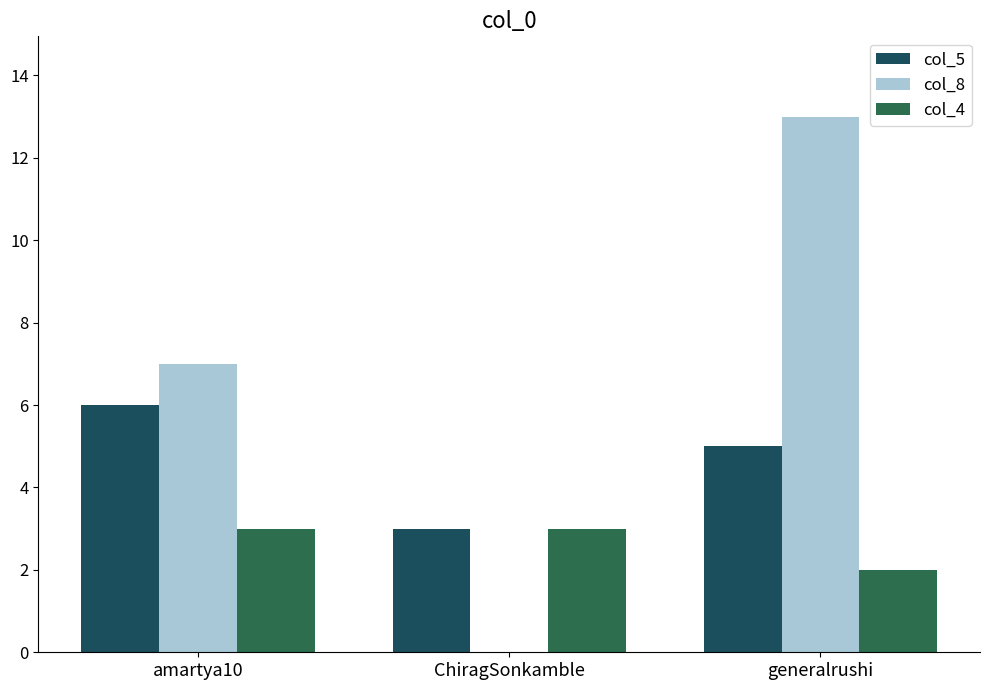

At which label is col_4 closest to 2?

generalrushi